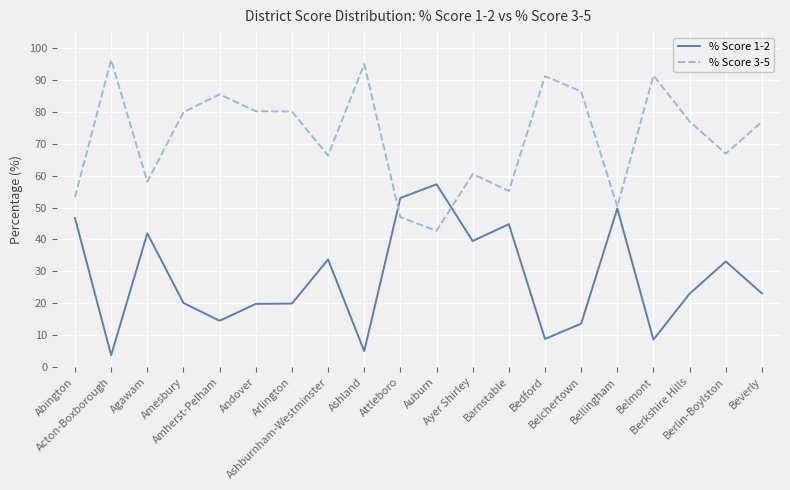

Which series has the largest total across all categories?

% Score 3-5